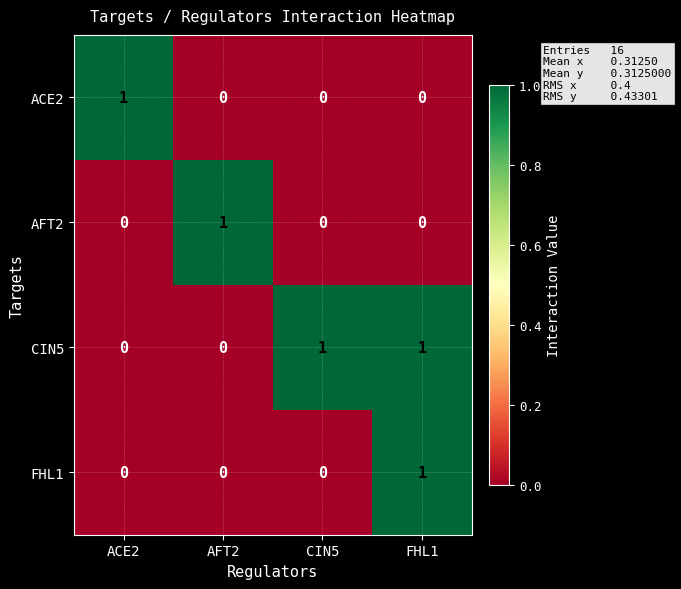

True or false: CIN5 has a value of 0 at AFT2.

True